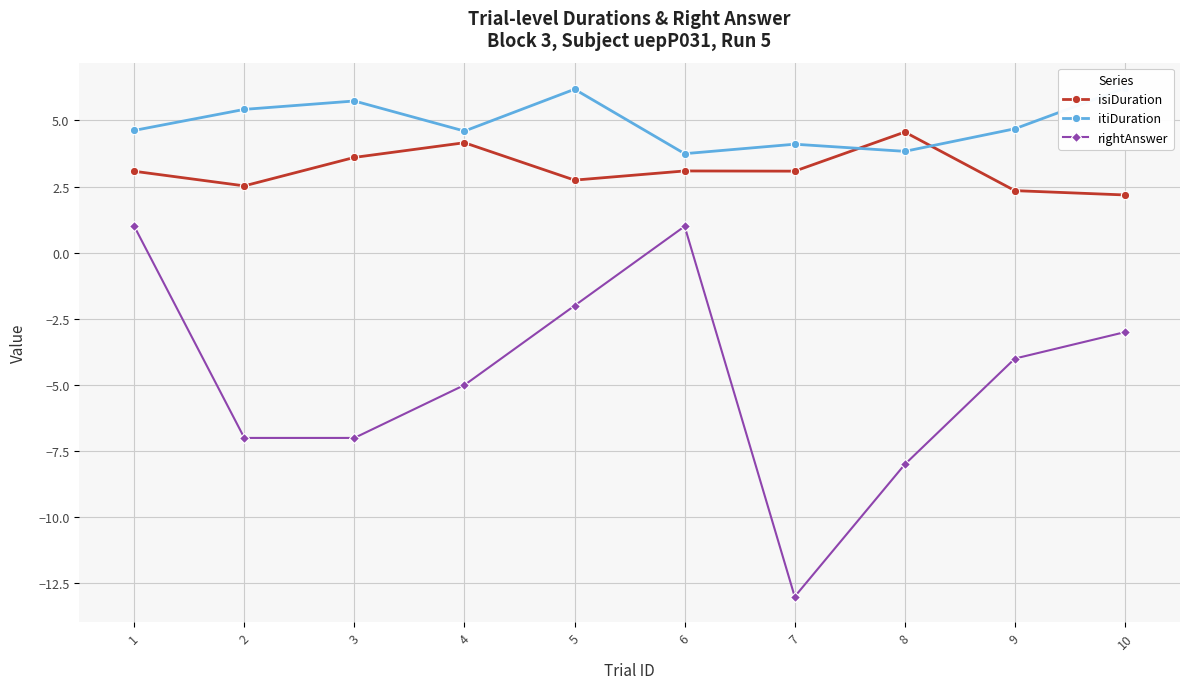

At which category does rightAnswer reach its first local valley?

7